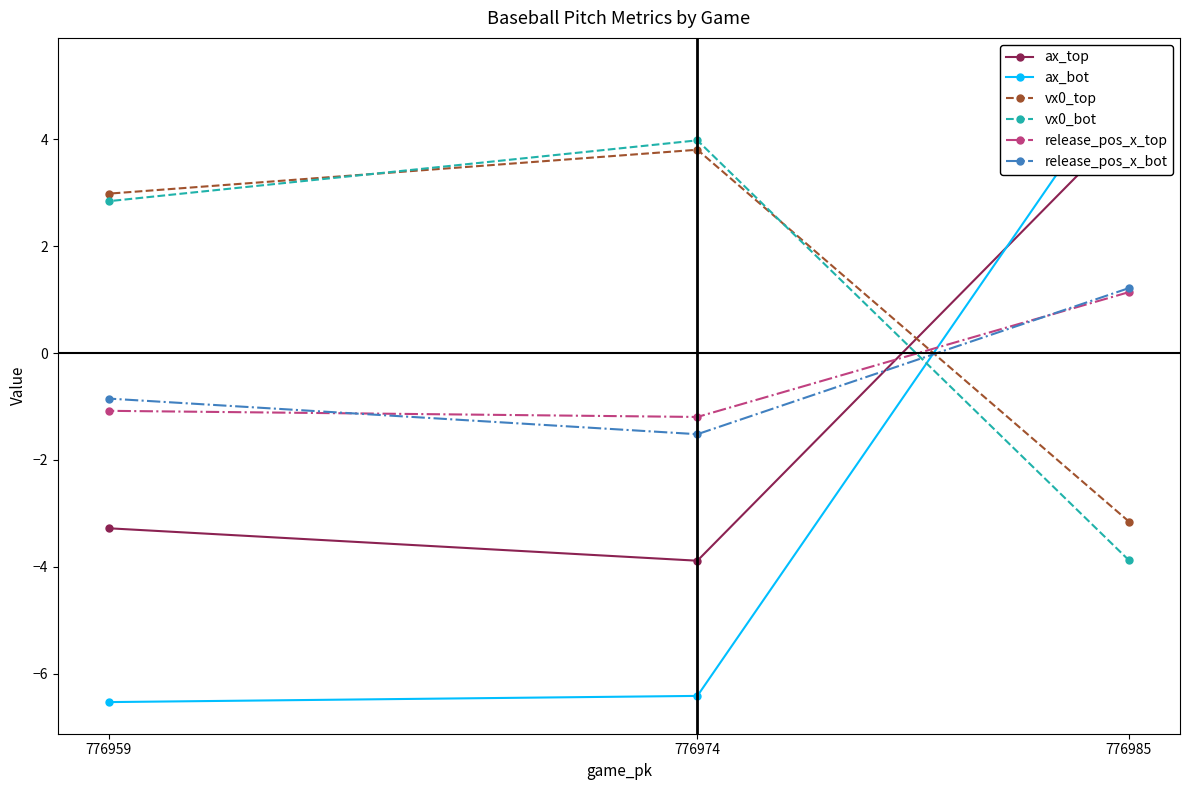

At which category does the chart reach its peak across all series?

776985